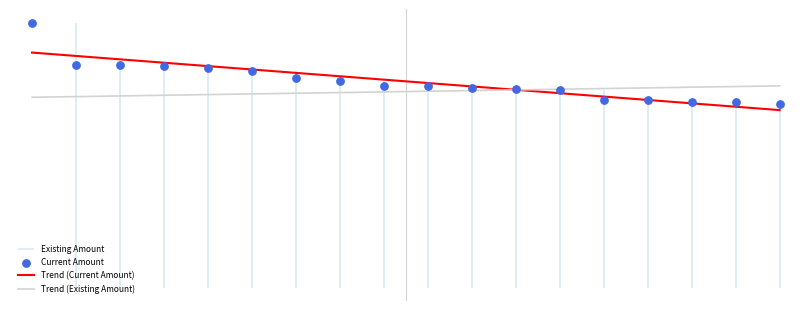

Approximately how many times larger is the value at 9 compared to 18?

1.1